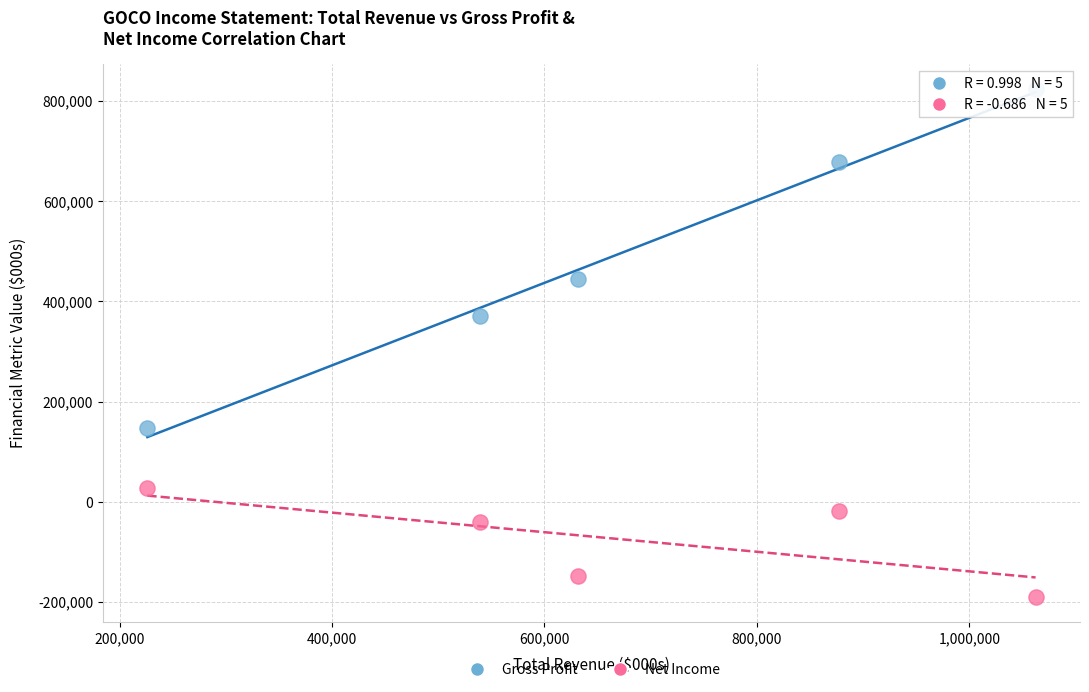

Across all series, what Y value is closest to 316850?

369900